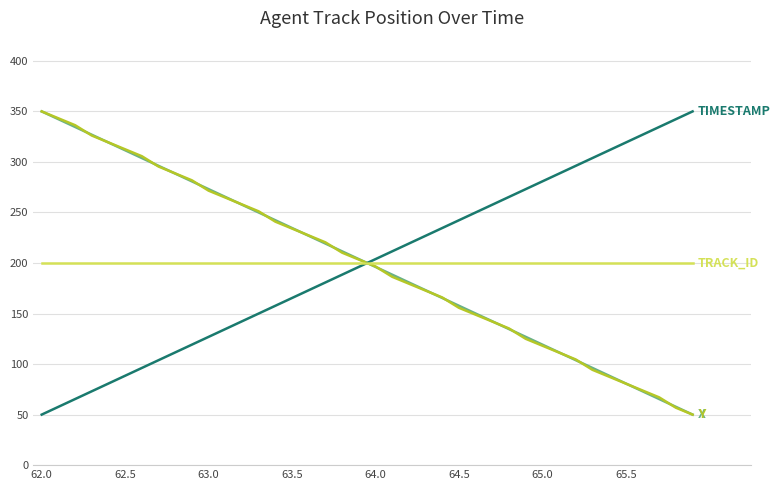

What is the maximum value shown in the chart?

350.0